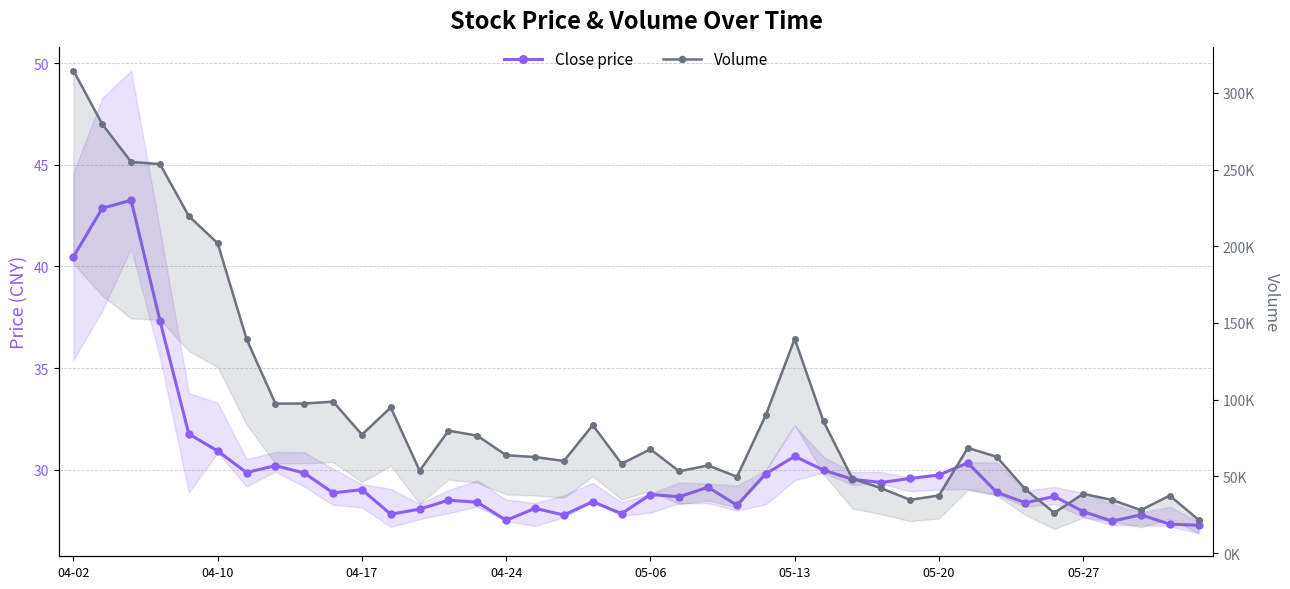

Which series changed the most between 04-10 and 12?

Volume